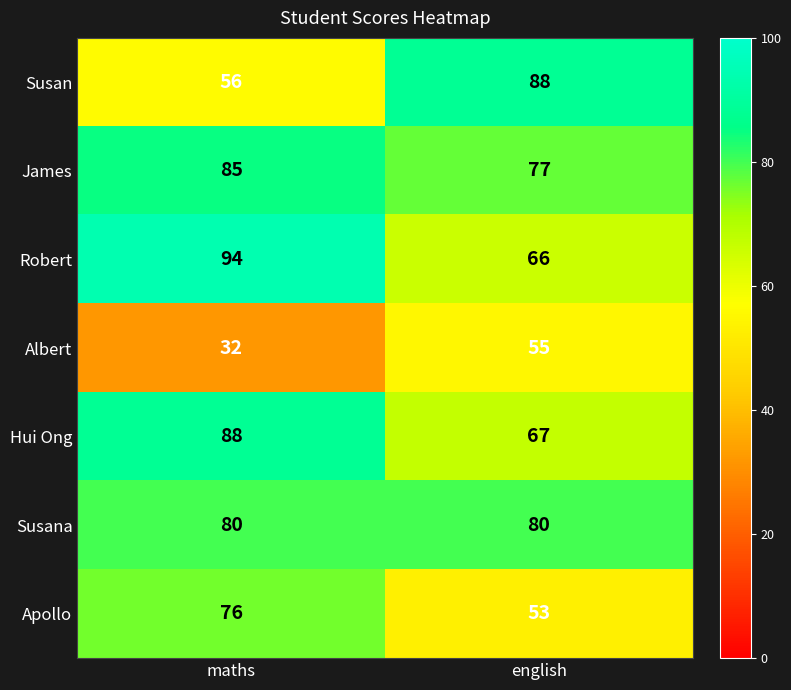

Is it true that Hui Ong equals 115 at english?

False